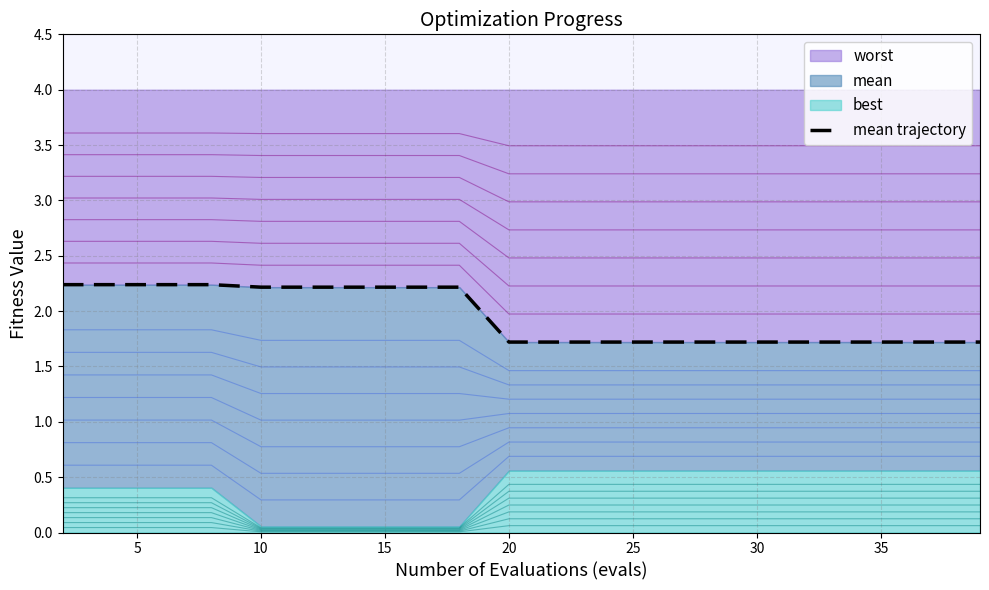

How many values are between 1 and 2?

11